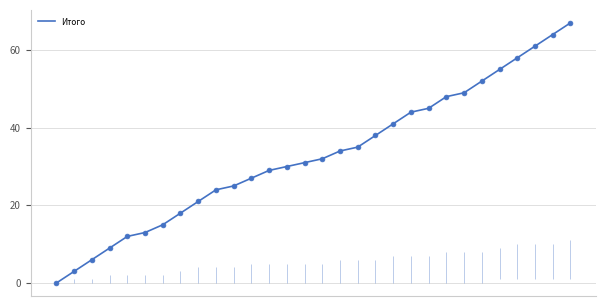

What is the change in value from 10 to 20?

+19